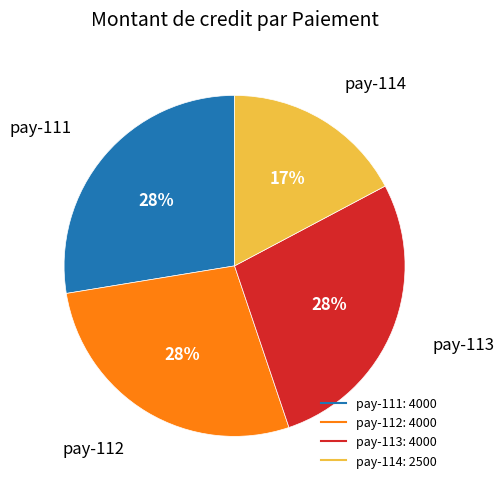

To the nearest percent, what is the average slice percentage?

25%